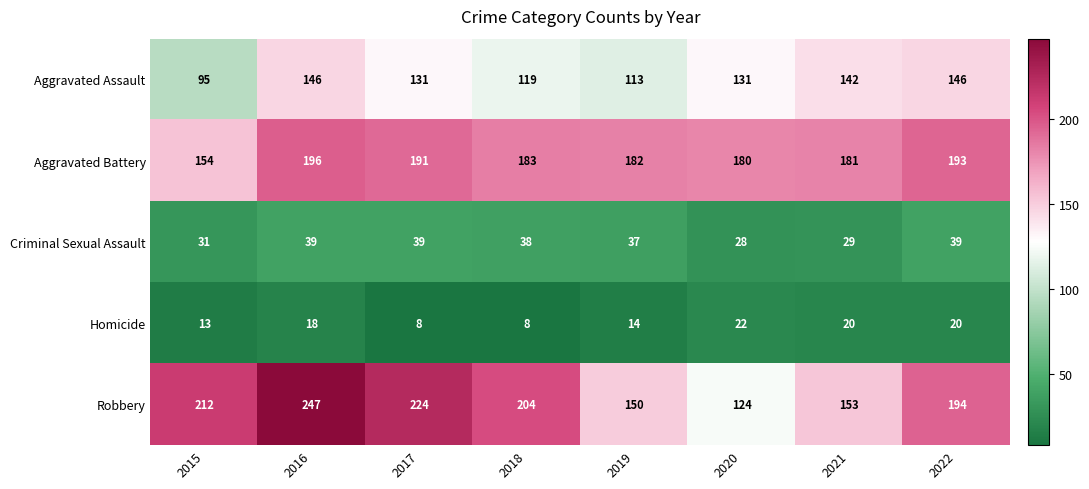

How many data points does each series have?

8